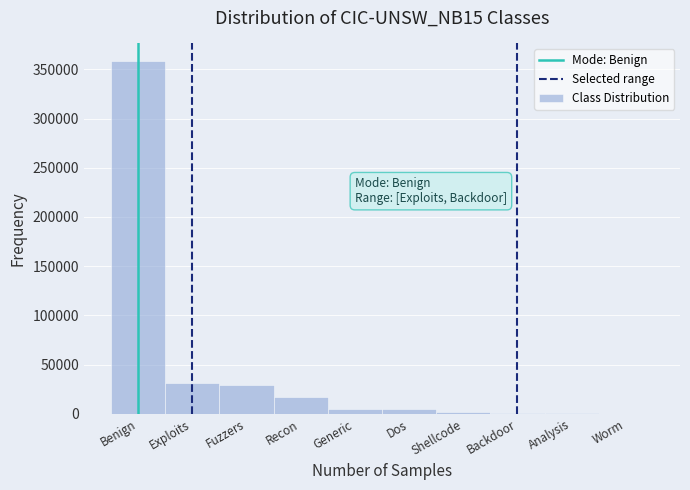

Between Shellcode and Benign, which is larger?

Benign